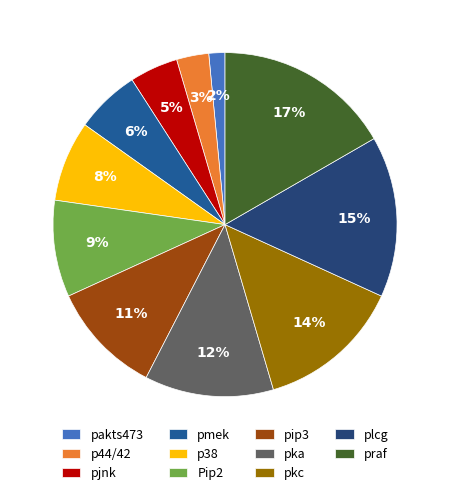

To the nearest percent, what is the difference between the largest and smallest slice percentages?

15%